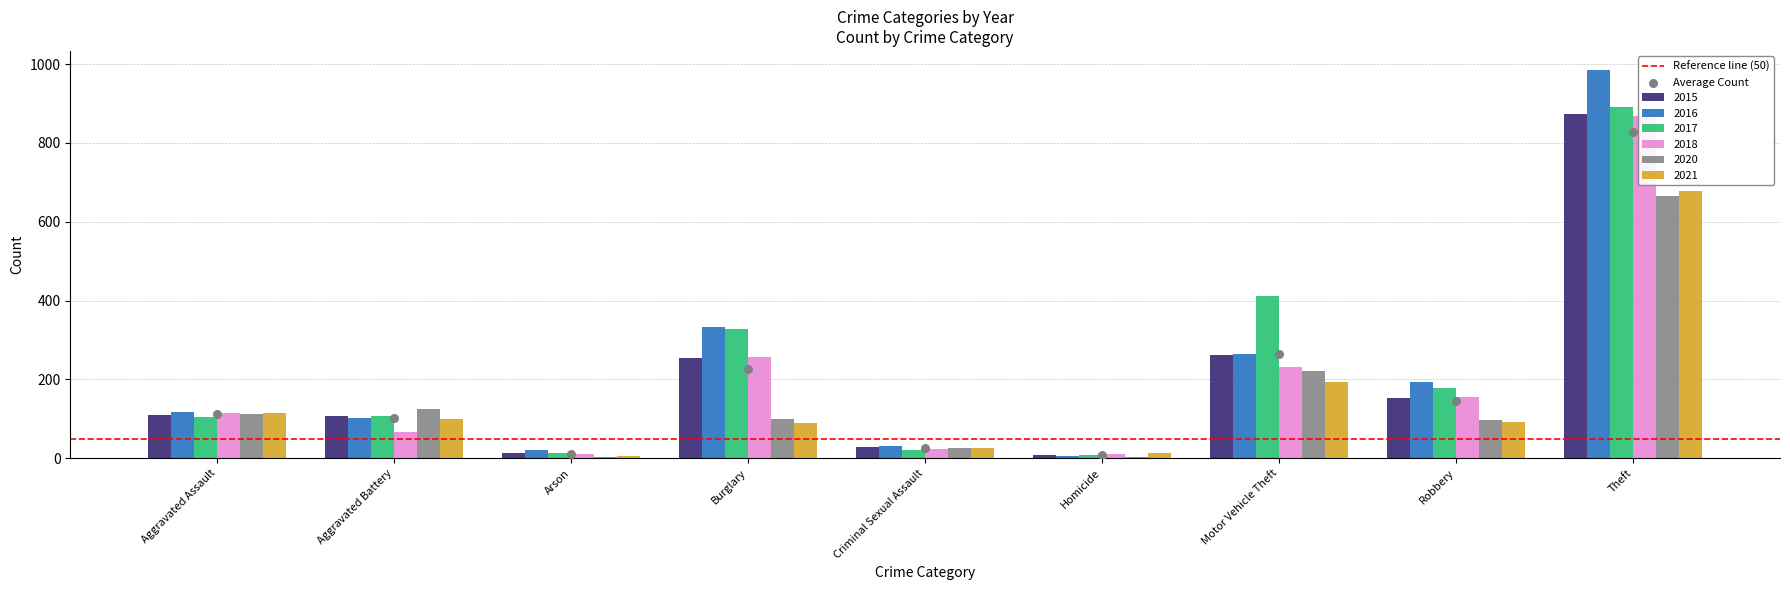

At which category is the sum across all series the highest?

Theft